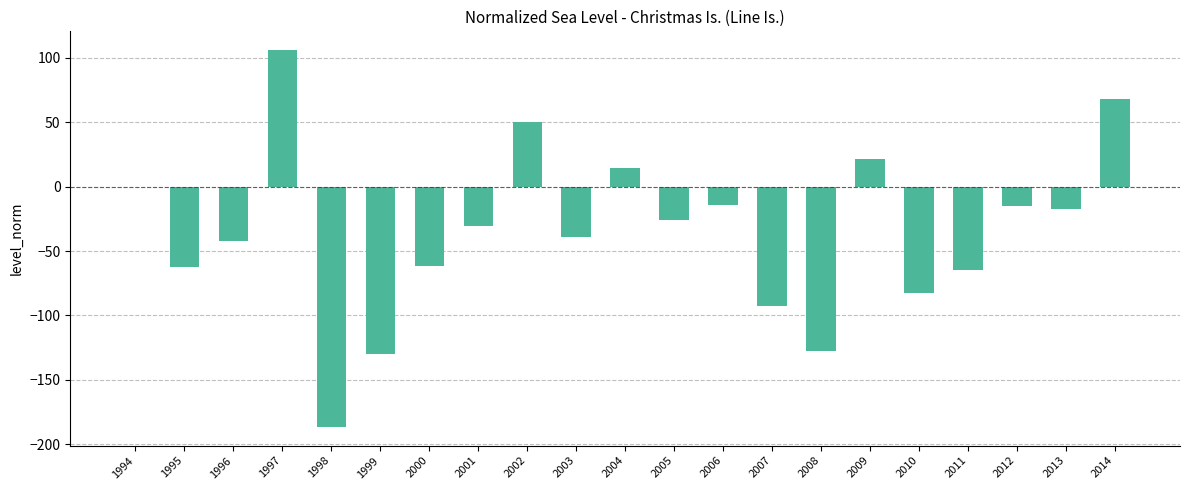

Are the bars grouped side by side (vs. stacked)?

No